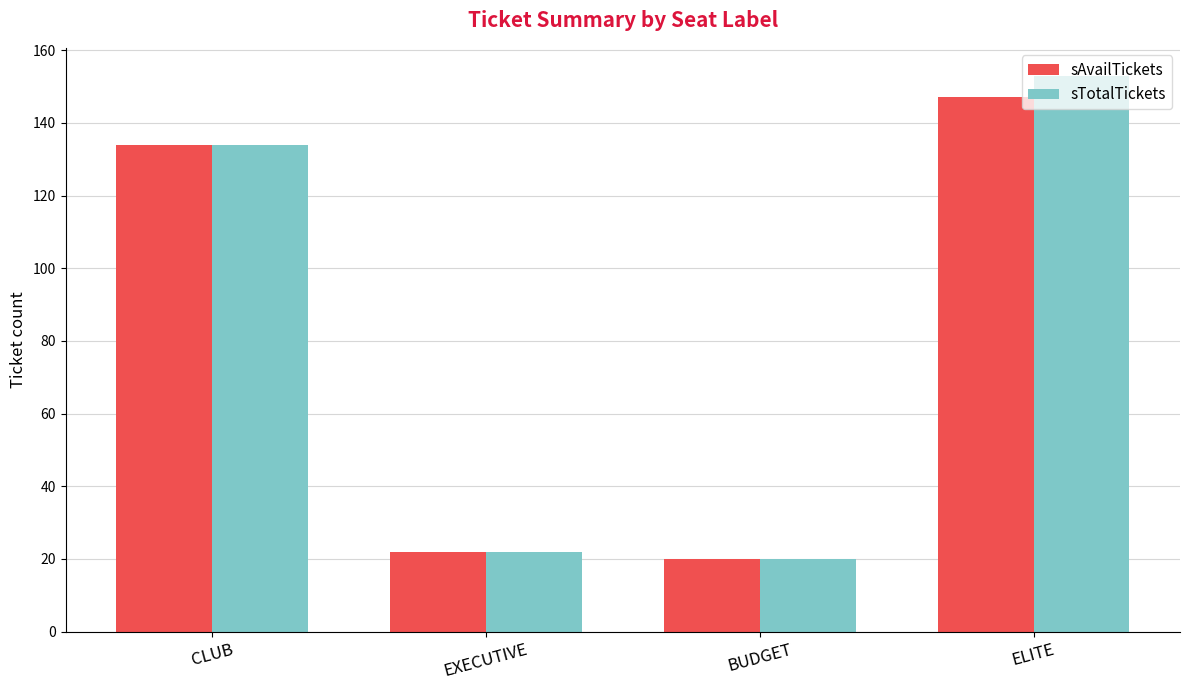

At which label is sAvailTickets closest to 83?

CLUB